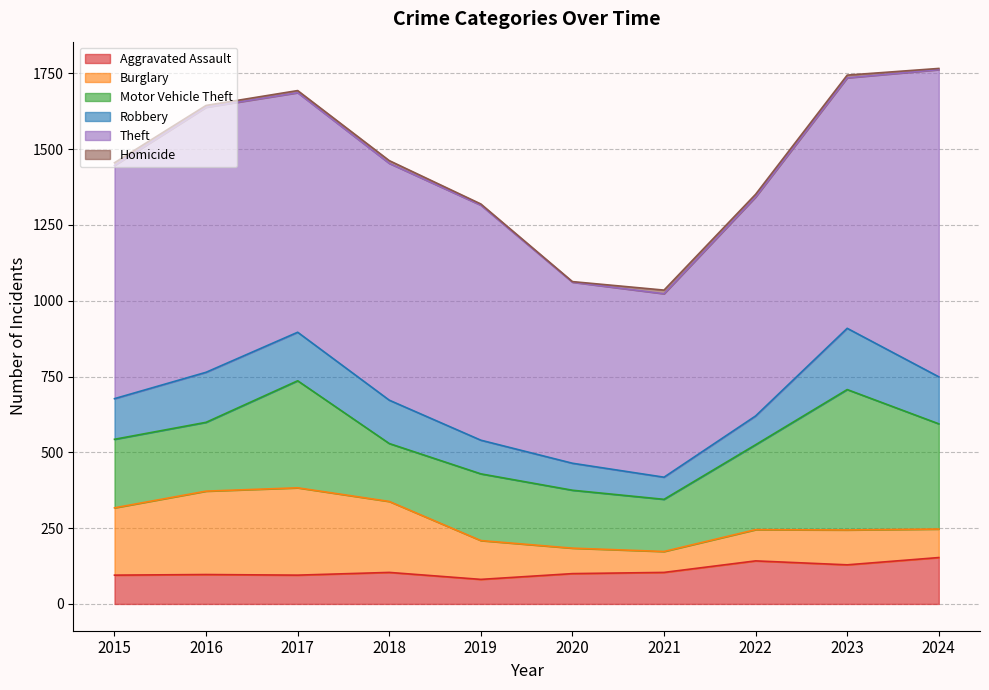

Which label corresponds to the largest value in the chart?

2024